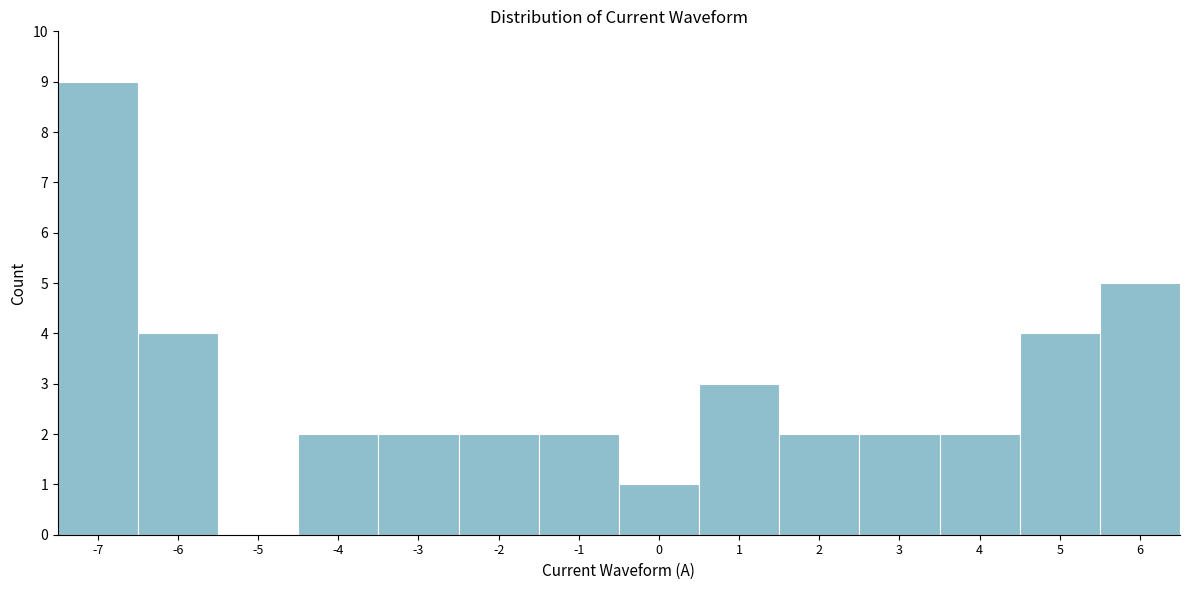

Reading left to right, what are all the values shown in this chart?

-7=9	-6=4	-5=0	-4=2	-3=2	-2=2	-1=2	0=1	1=3	2=2	3=2	4=2	5=4	6=5